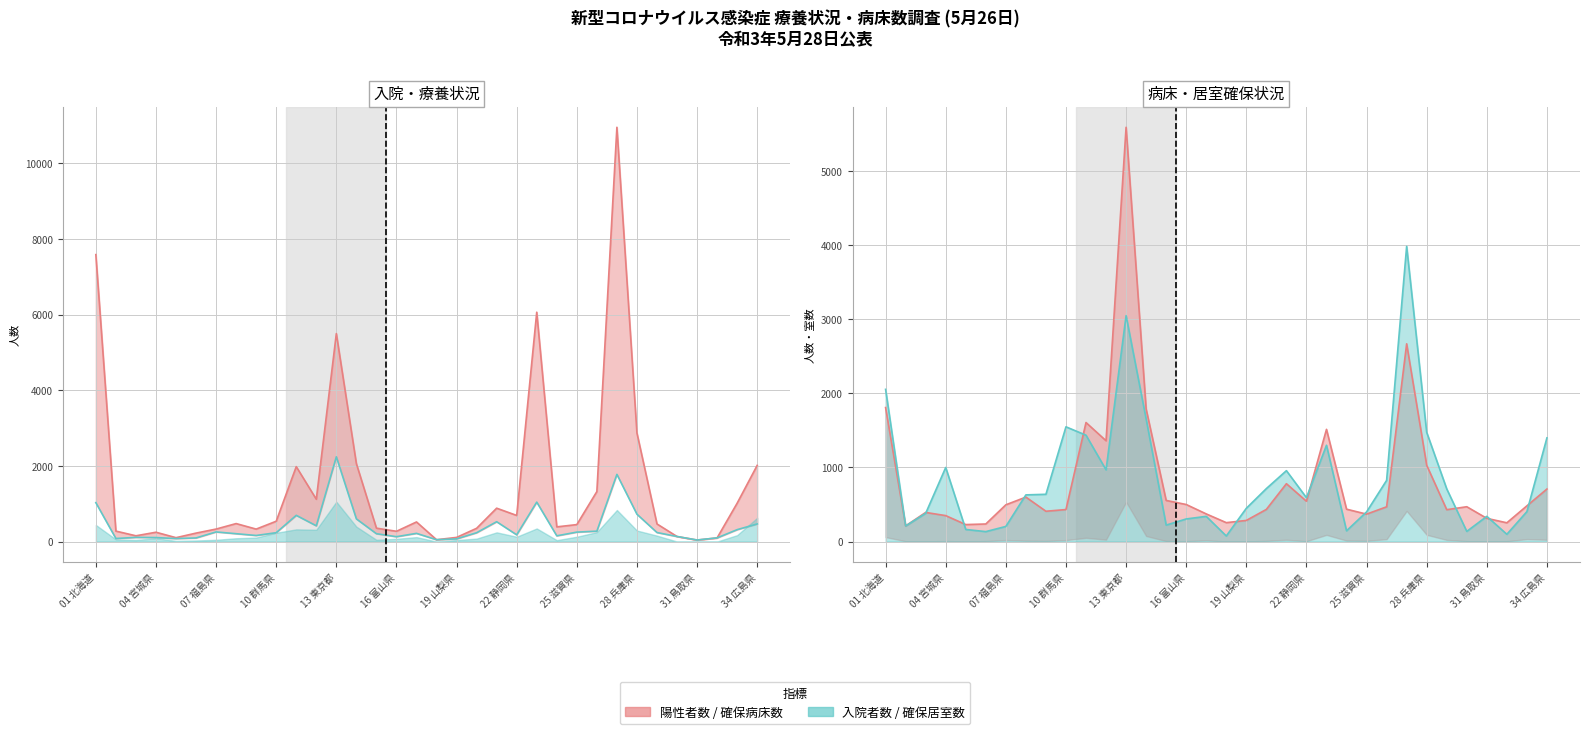

The value of 確保居室数 at 28 兵庫県 is 1988. True or false?

False